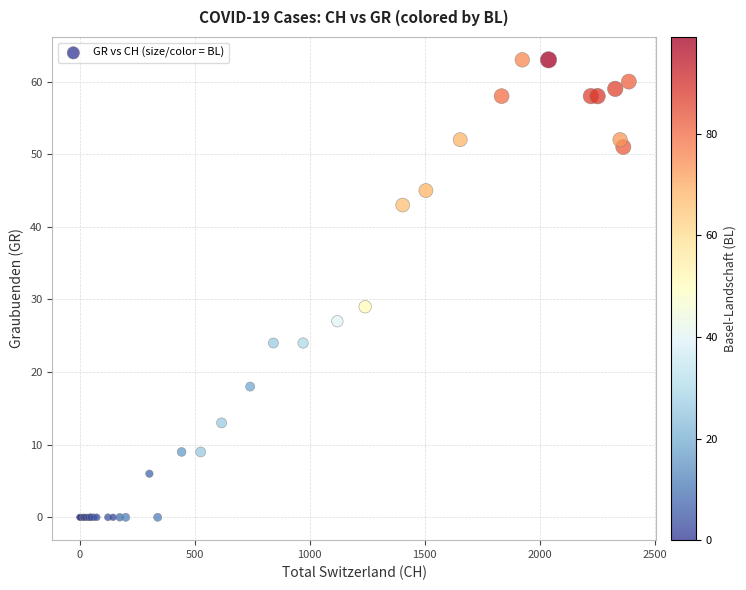

What Y value in the scatter plot is closest to 31?

29